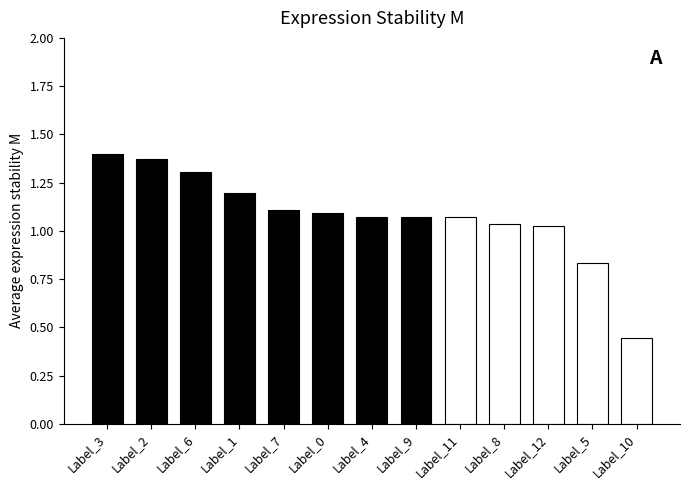

At which label is the value closest to 0?

Label_10